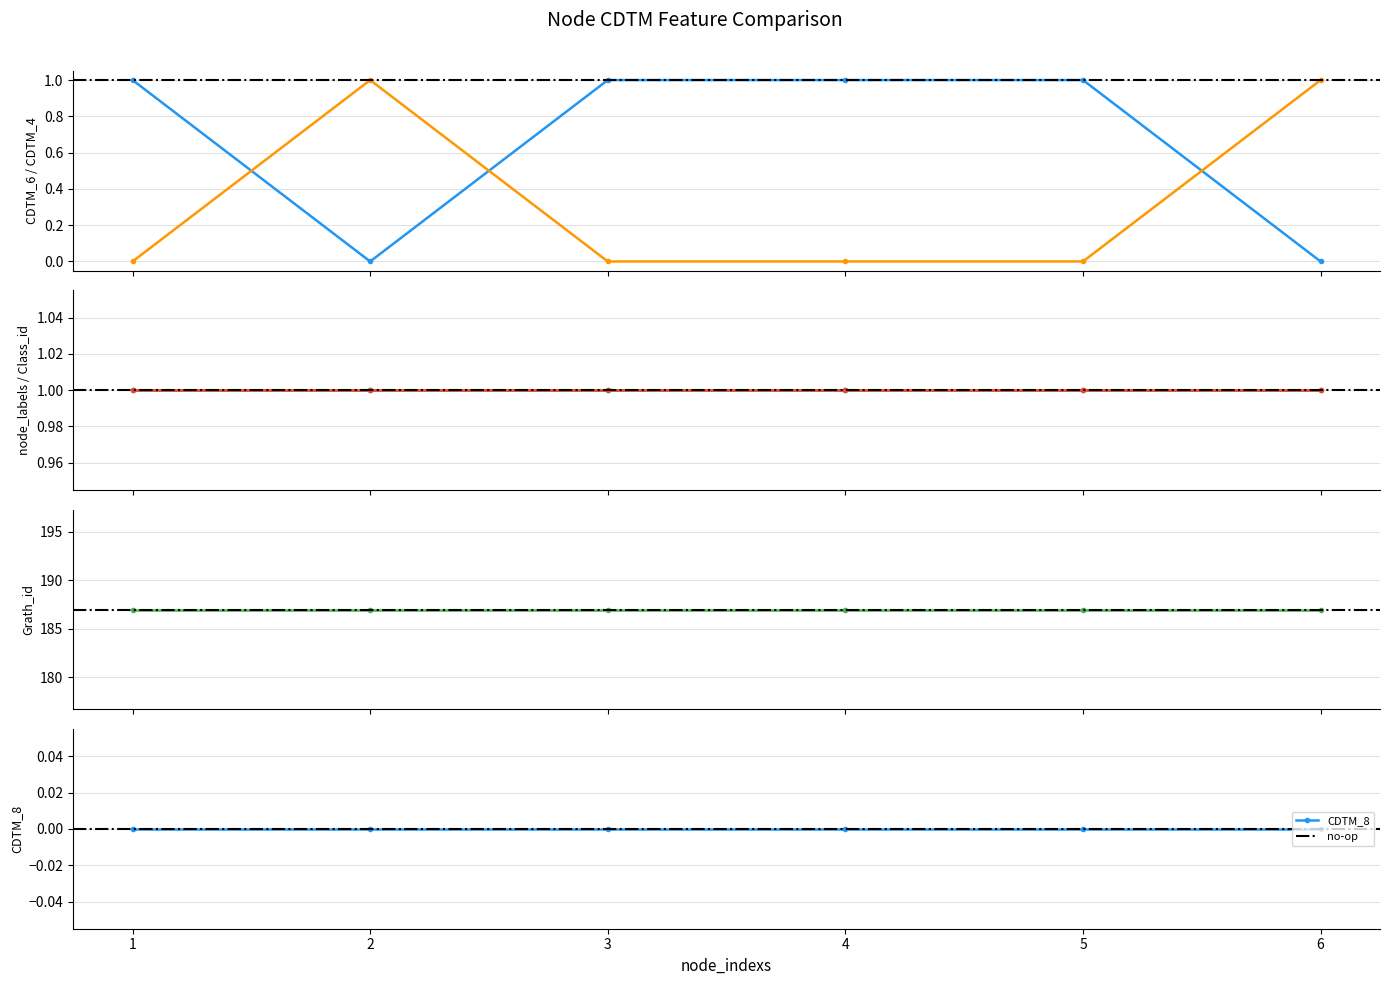

How many distinct data groups are displayed?

6